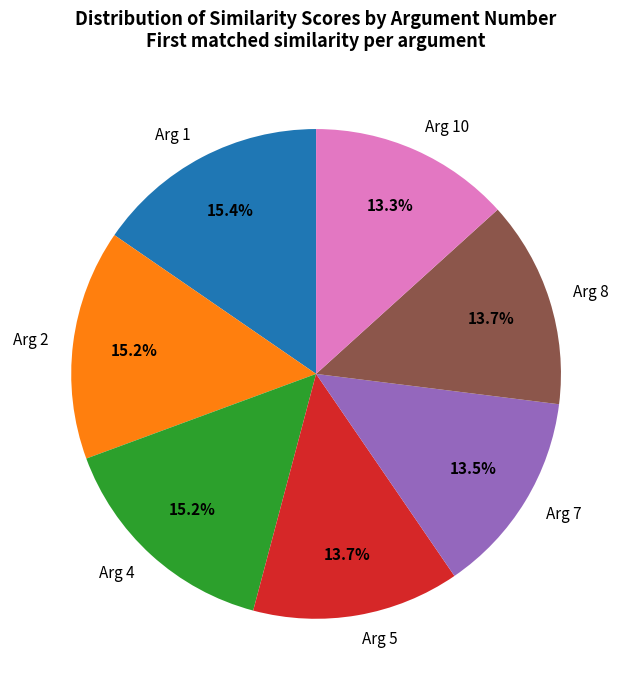

How much of the chart is everything except Arg 2?

84.8%